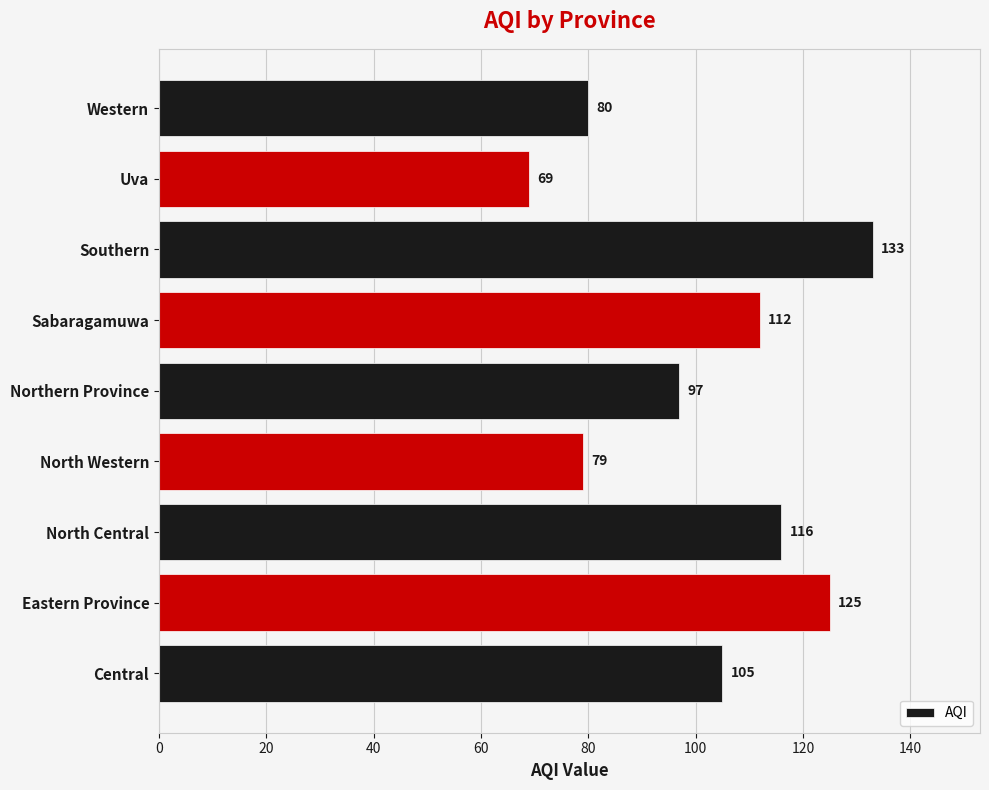

What is the sum of all values?

916